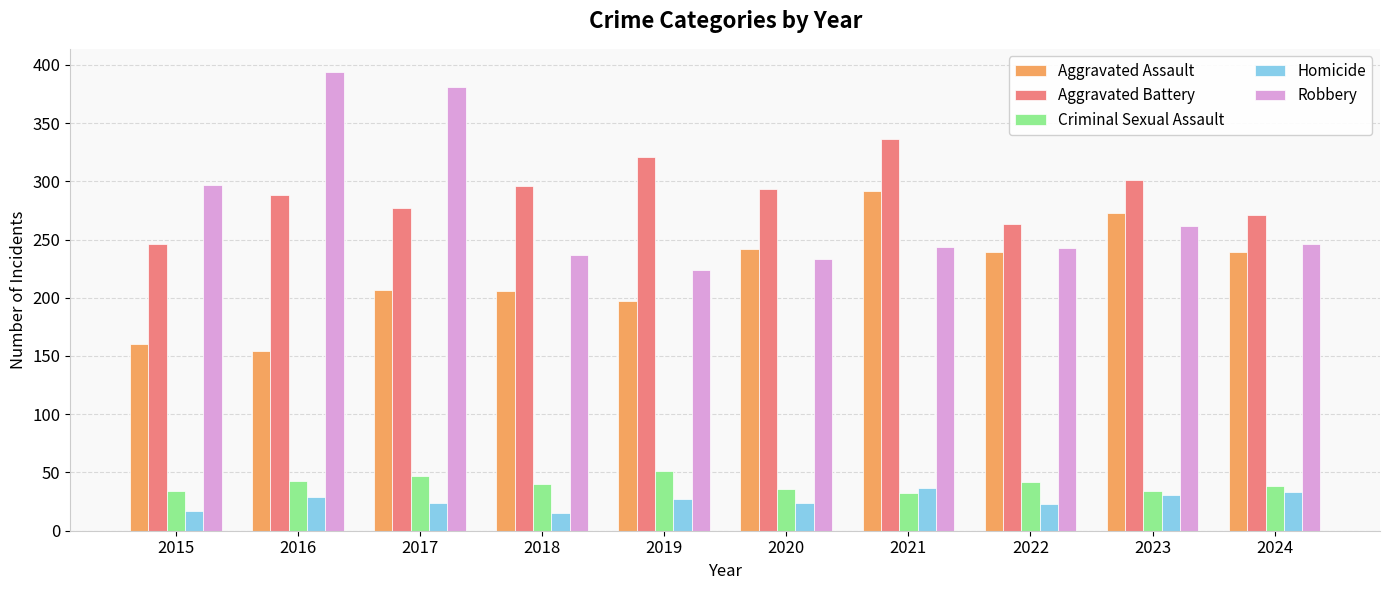

What value does the Homicide series have at 2024?

33